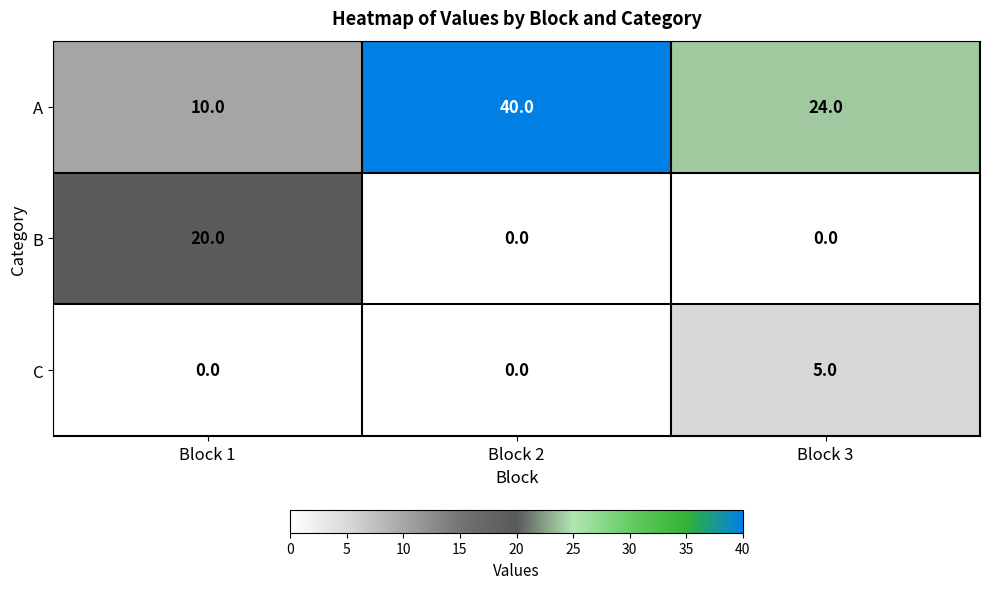

Reading left to right, transcribe all the data shown in this chart.

A: Block 1=10	Block 2=40	Block 3=24
B: Block 1=20	Block 2=0	Block 3=0
C: Block 1=0	Block 2=0	Block 3=5